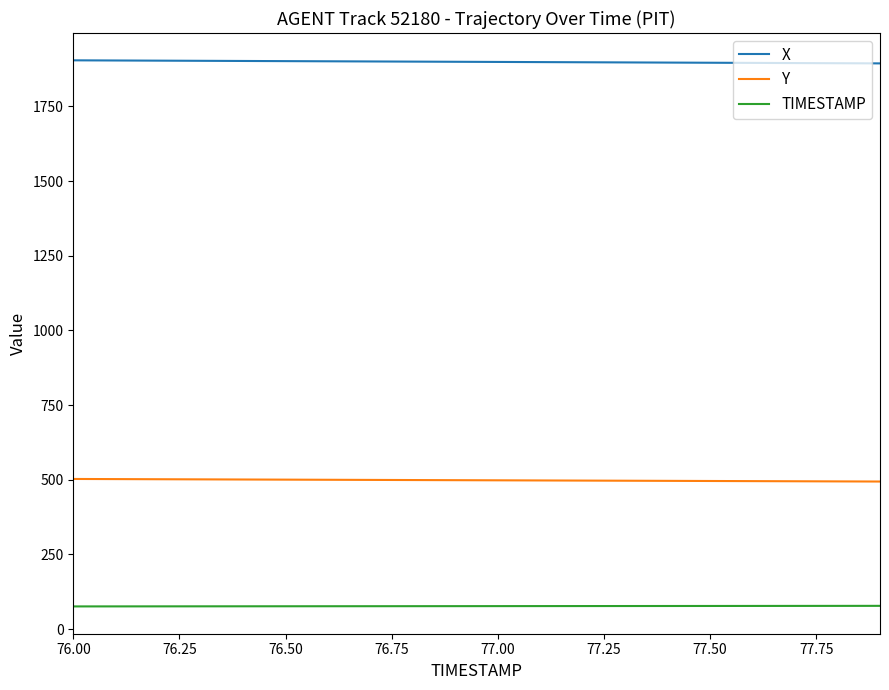

Which series has the largest total across all categories?

X